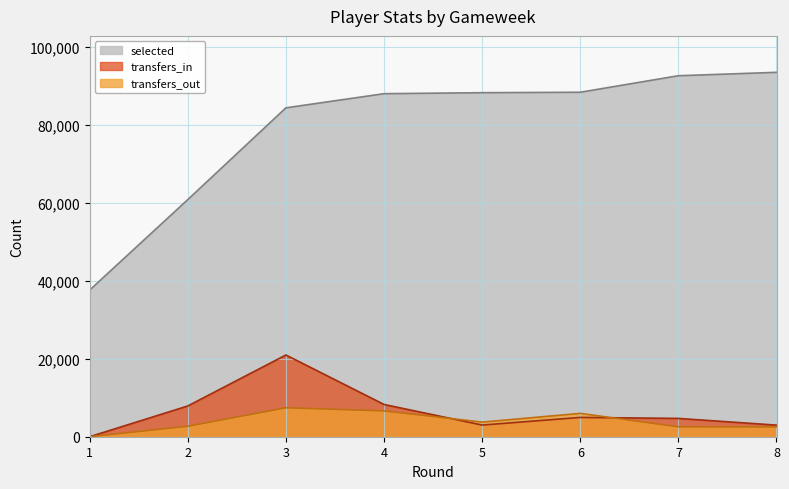

Between 6 and 1, which is larger?

6